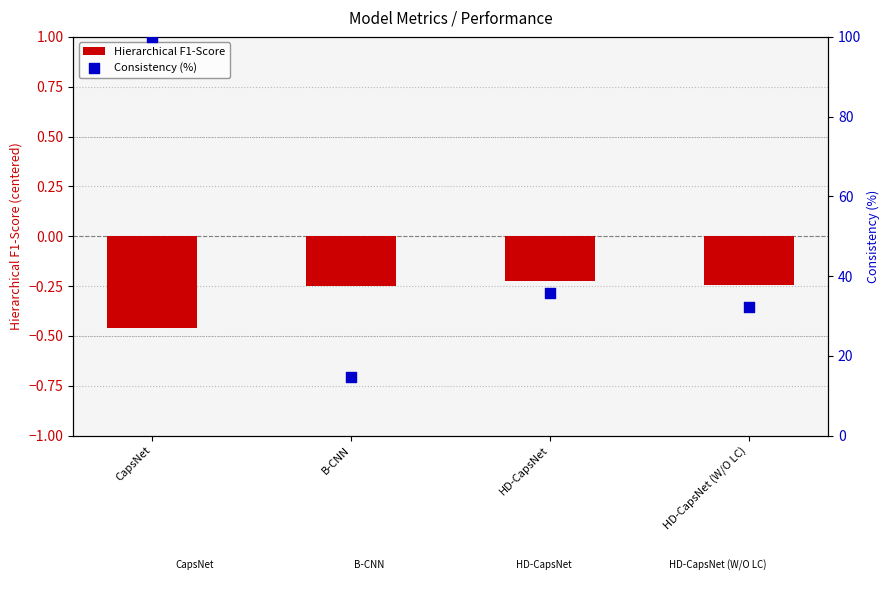

Which series contains the highest Y value?

Consistency (%)